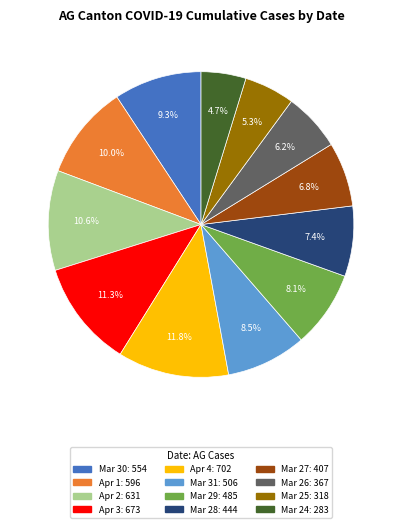

Is there a majority slice in this chart?

No